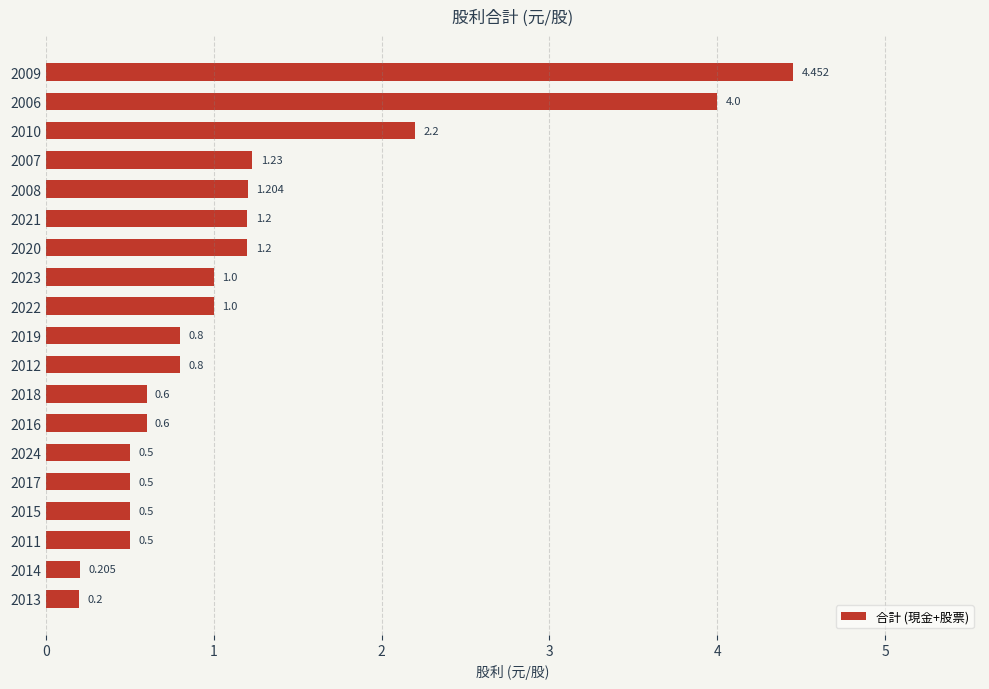

How many bars are there in total?

19